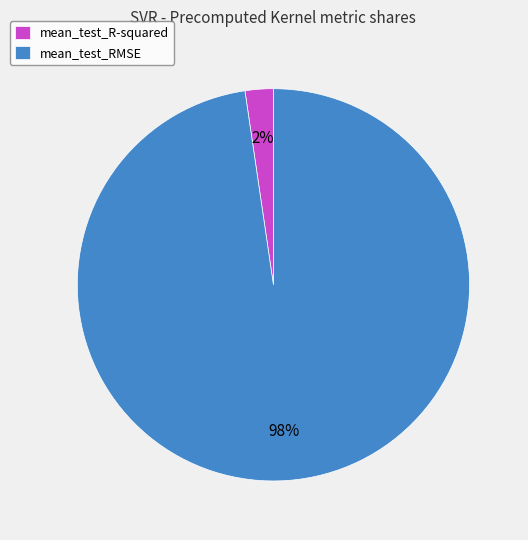

Which category accounts for the majority?

mean_test_RMSE